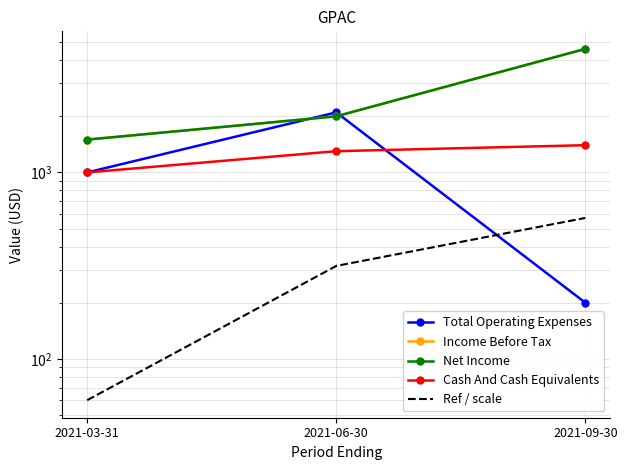

What is the label of the 2nd point from the left?

2021-06-30